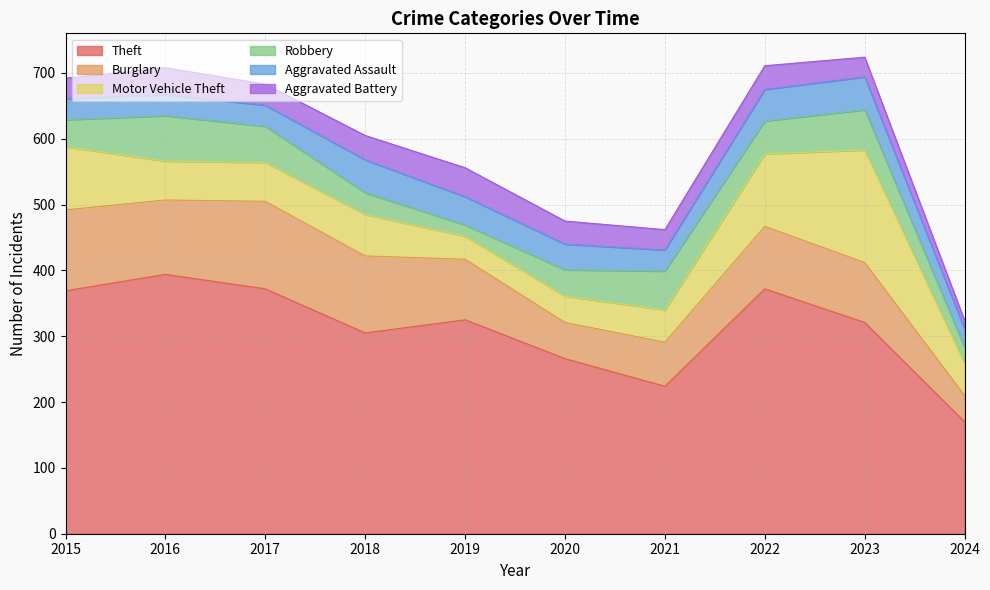

Is it true that Motor Vehicle Theft equals 110 at 2022?

True